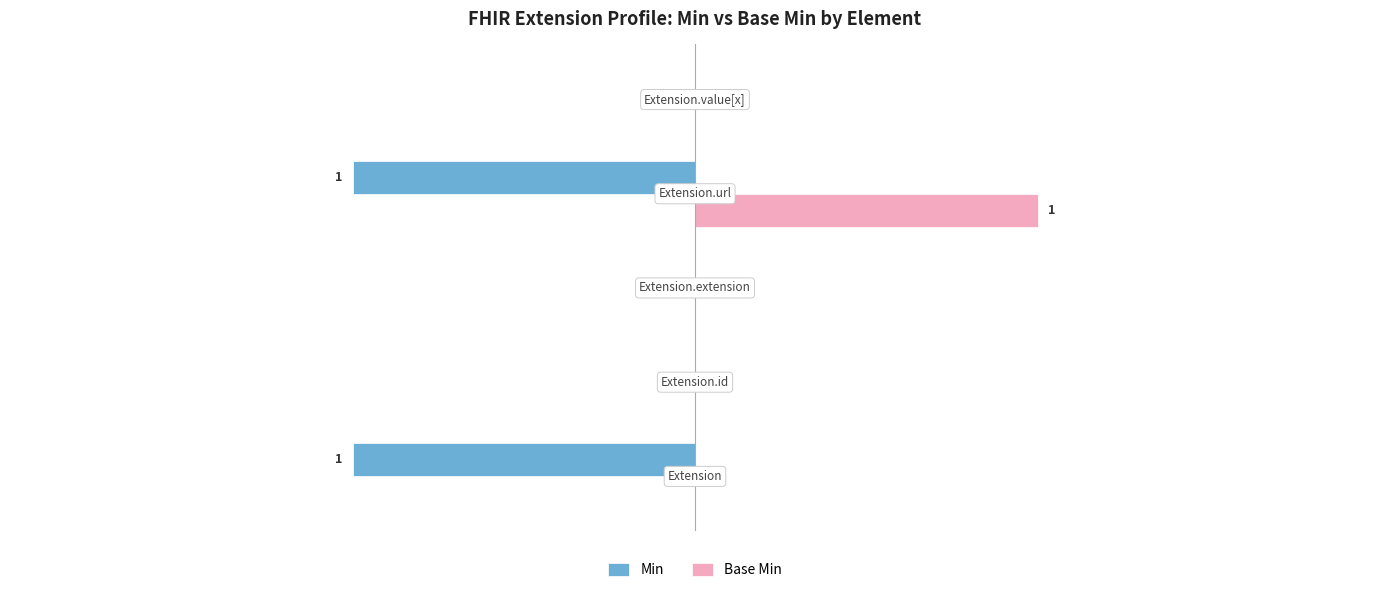

Which series has the largest range (max minus min)?

Min